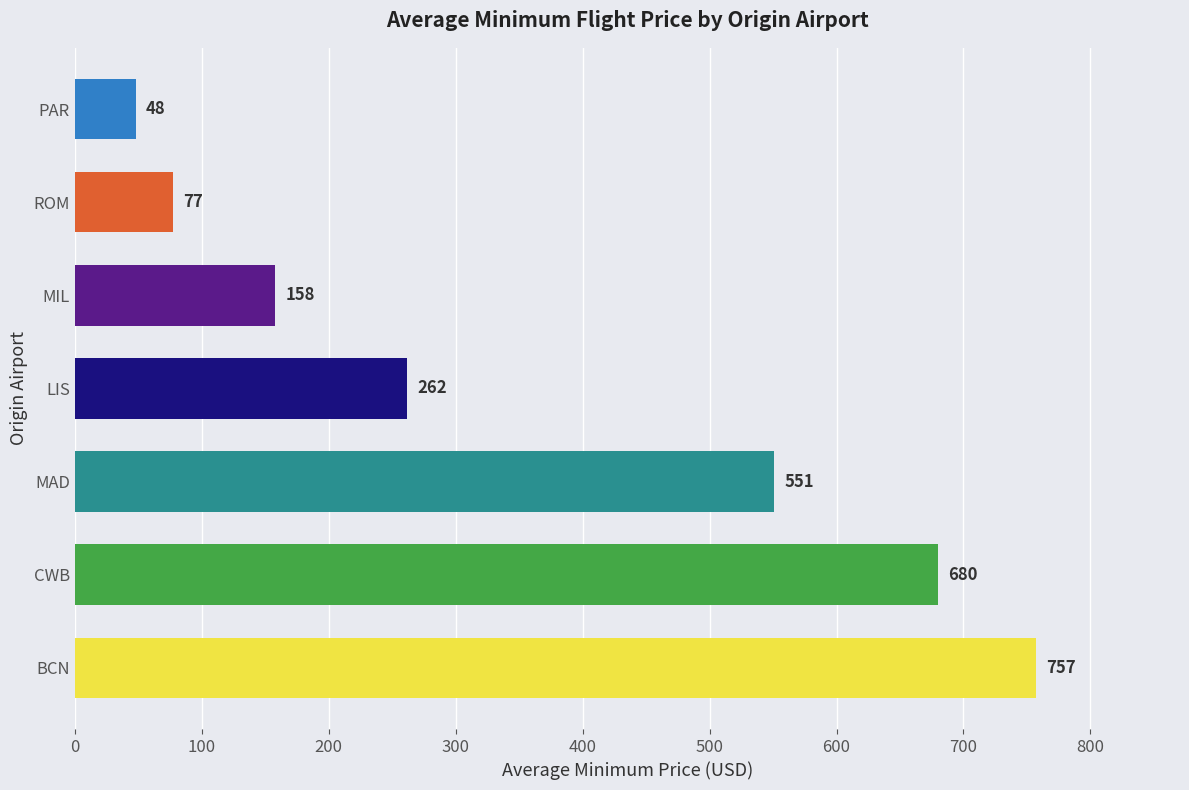

What is the change in value from MAD to MIL?

-393